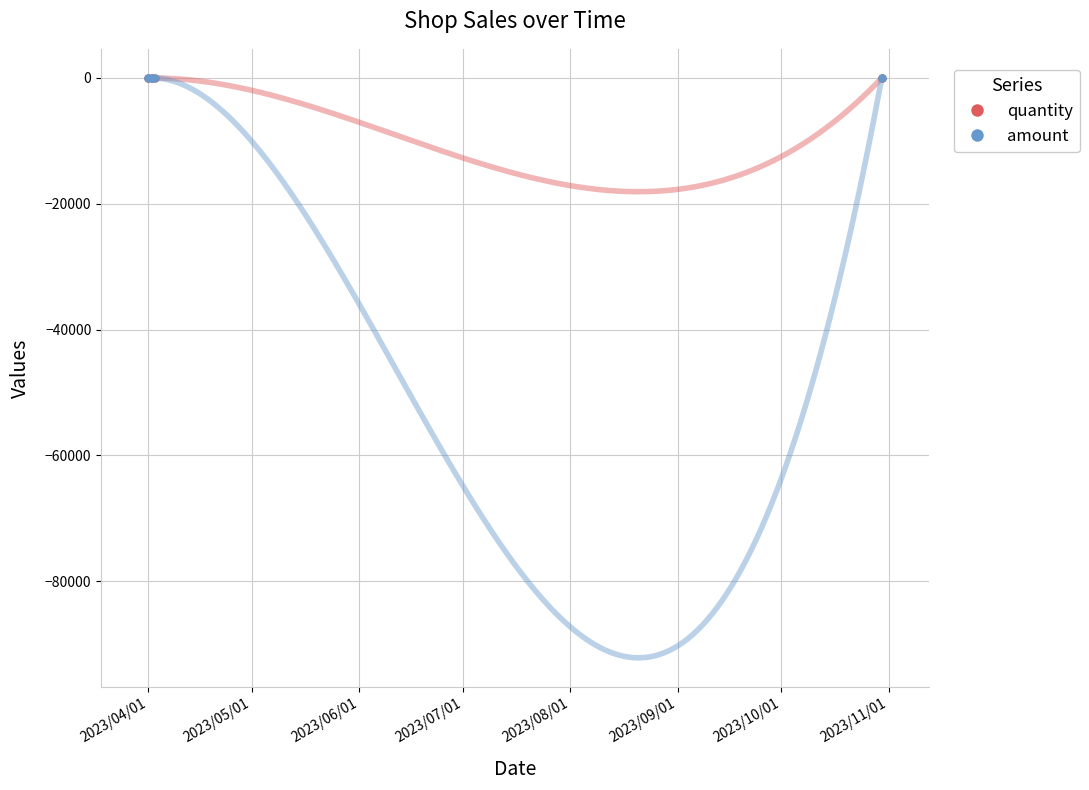

Which series reaches the maximum Y coordinate?

amount